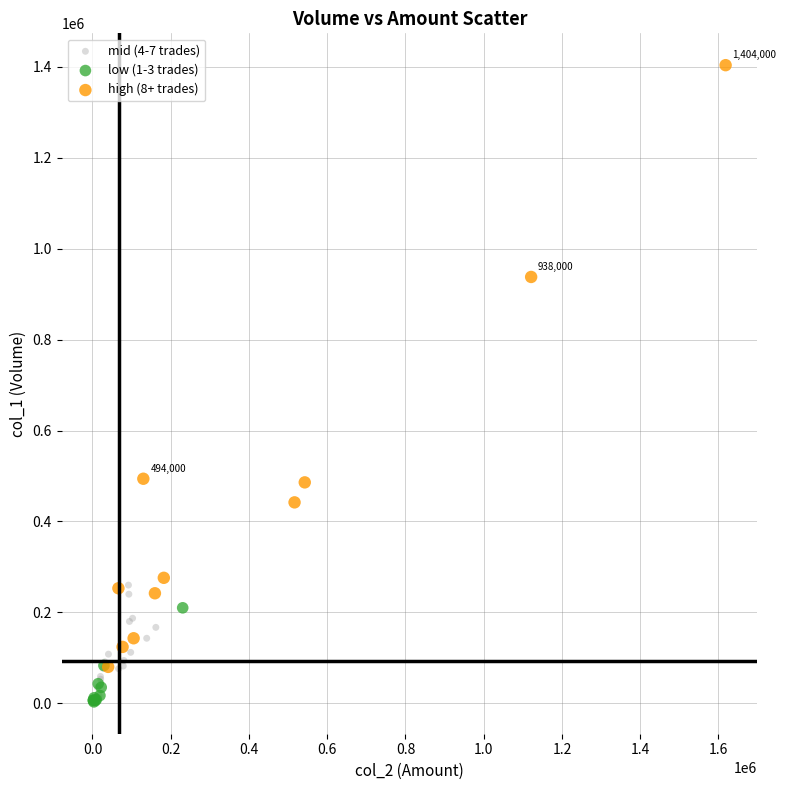

Which series reaches the maximum Y coordinate?

high (8+ trades)